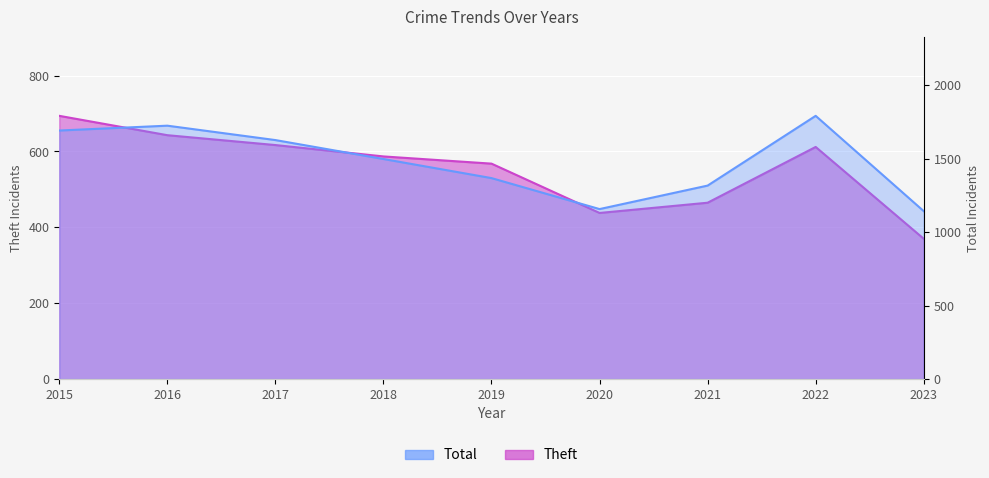

What is the maximum value for Total?

1793